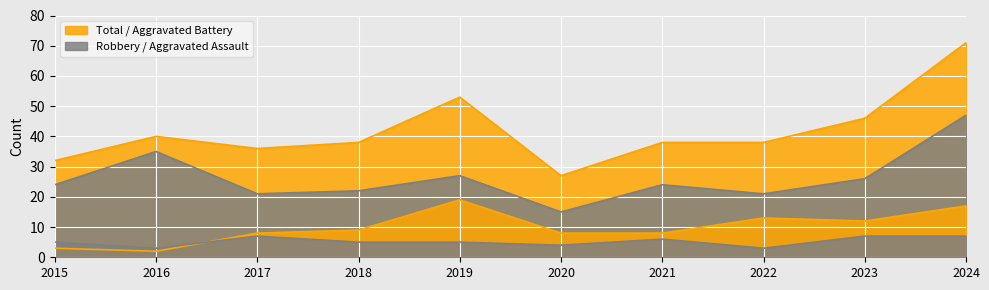

Reading left to right, extract all data points from this chart.

Aggravated Assault: 5	3	7	5	5	4	6	3	7	7
Aggravated Battery: 3	2	8	9	19	8	8	13	12	17
Robbery: 24	35	21	22	27	15	24	21	26	47
Total: 32	40	36	38	53	27	38	38	46	71